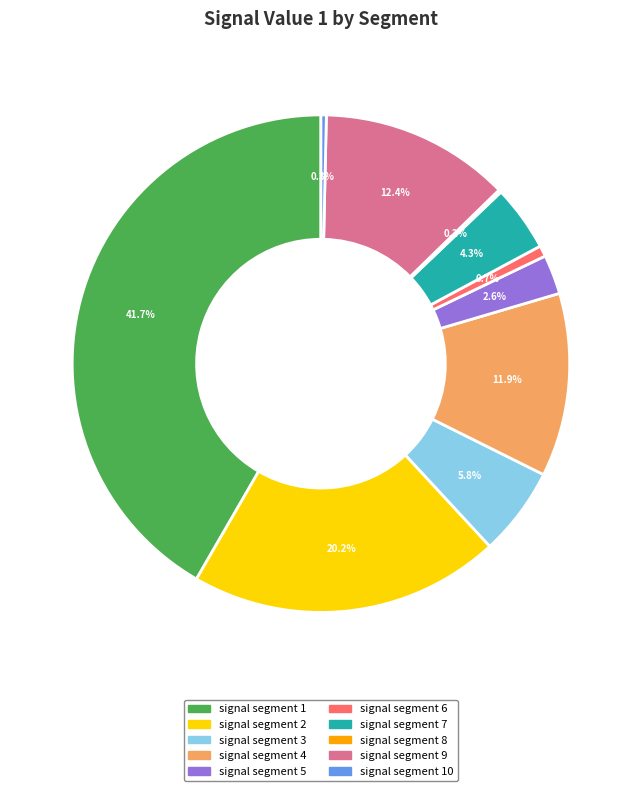

To the nearest percent, what is the average slice percentage?

10%